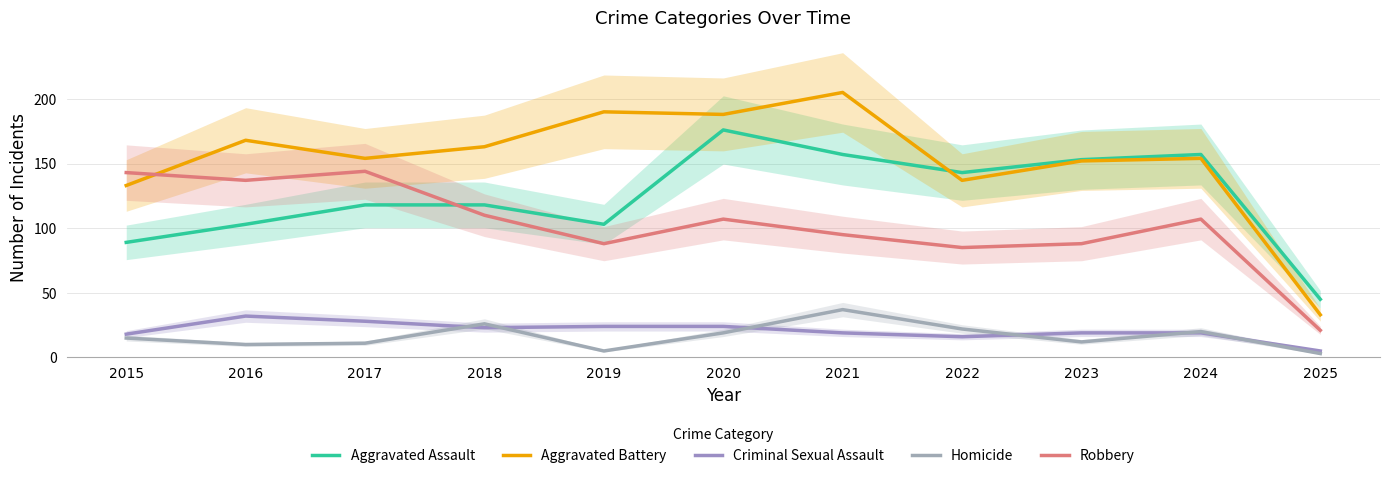

What is the highest value of the Criminal Sexual Assault series?

32